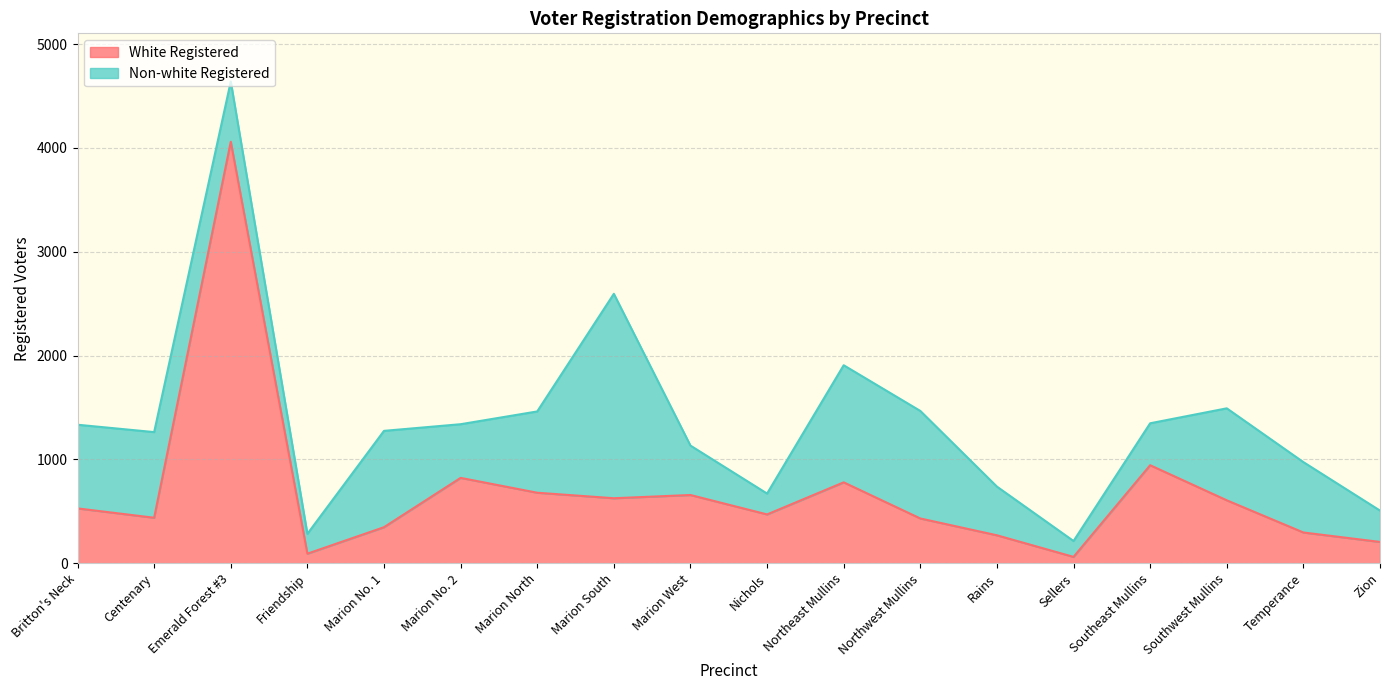

What is the ratio of the value at Marion South to the value at Britton's Neck?

1.2